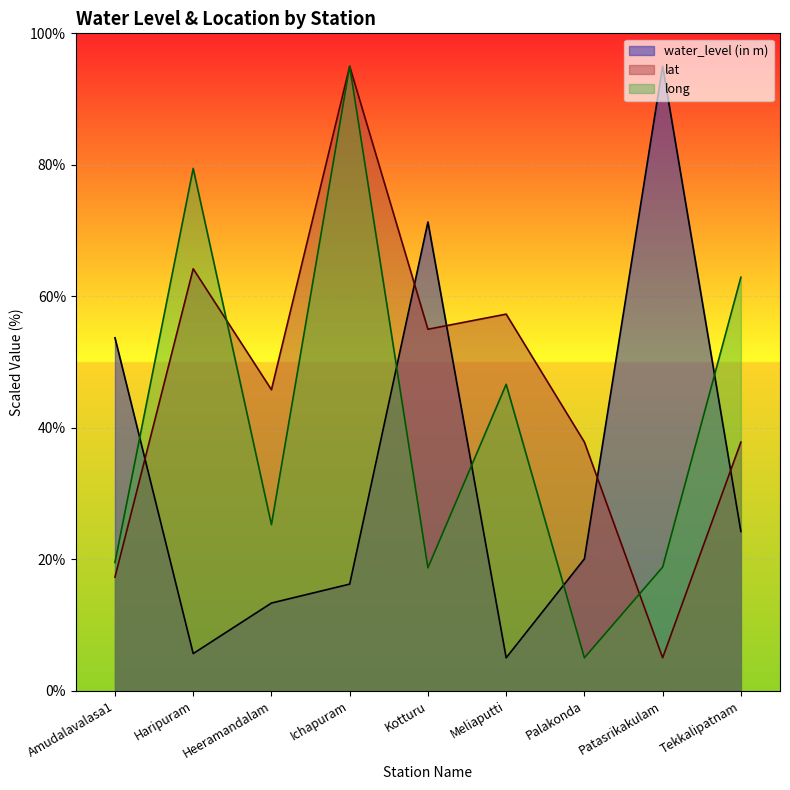

What position from the left is Heeramandalam?

3